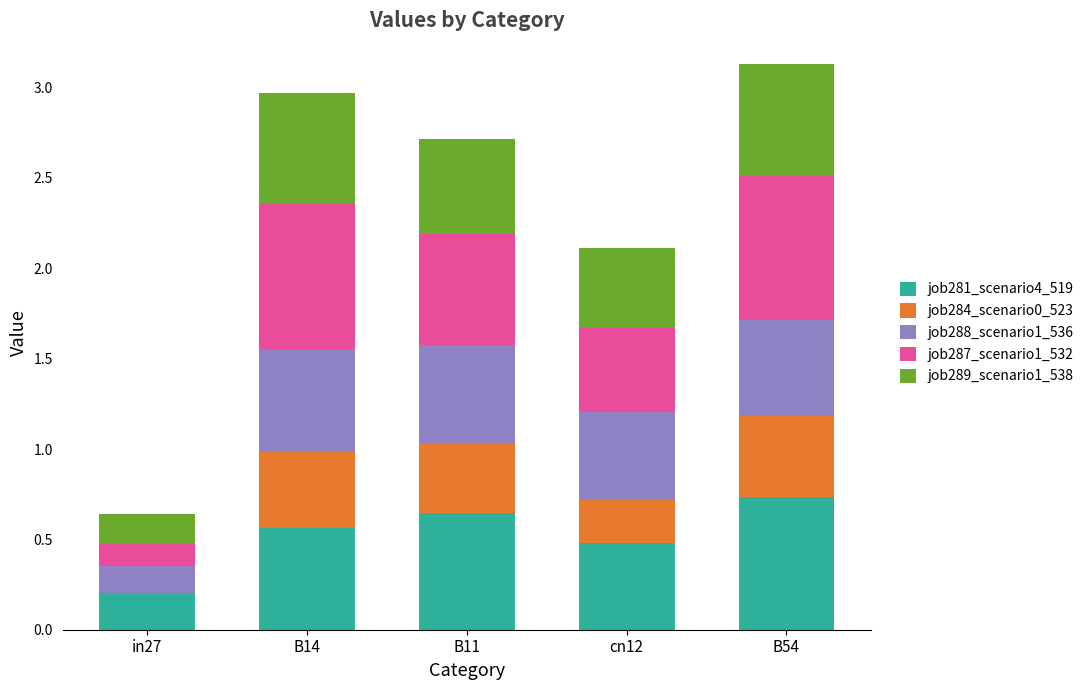

What is the total value across all series at B14?

3.0